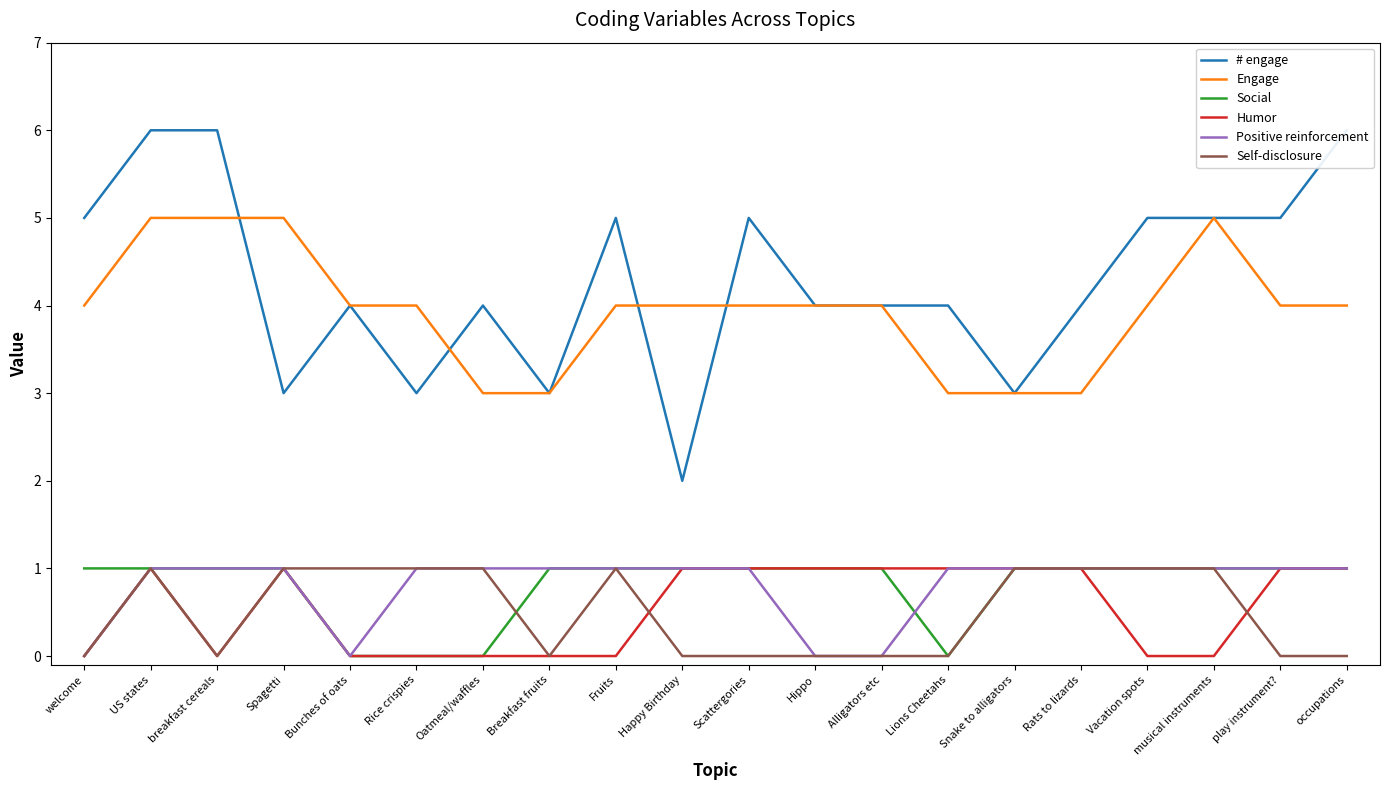

How many categories are shown in the chart?

20